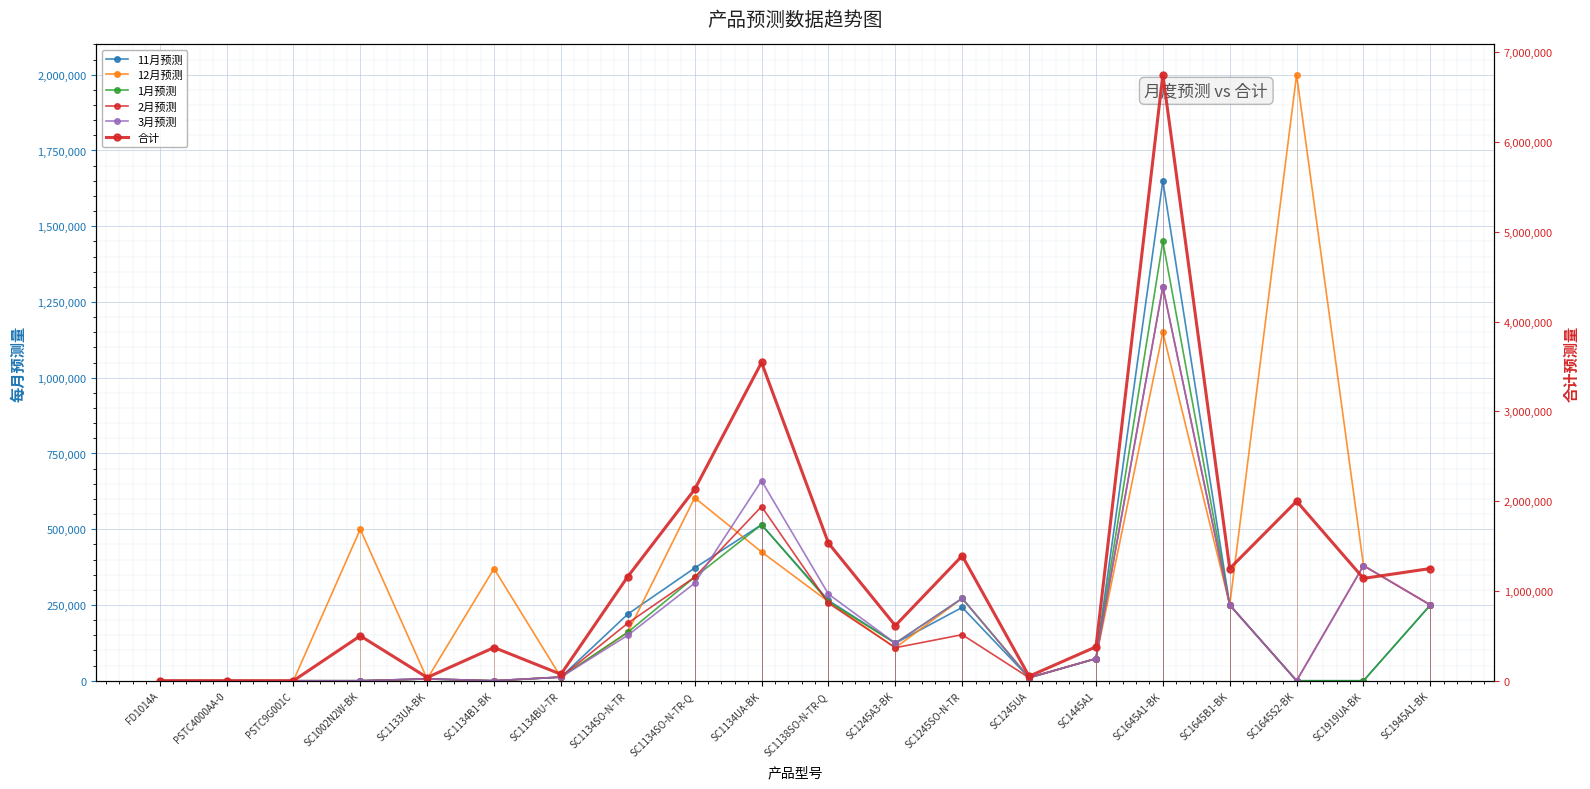

At which category does the chart reach its peak across all series?

SC1645A1-BK